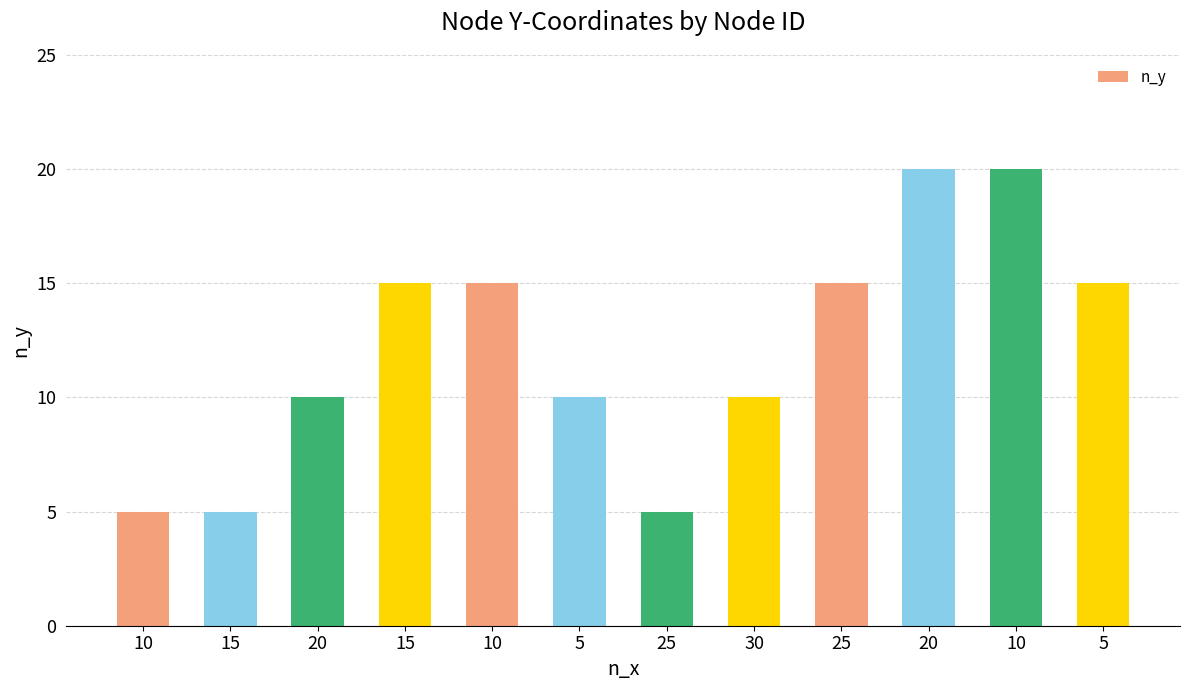

How many bars are there in total?

12